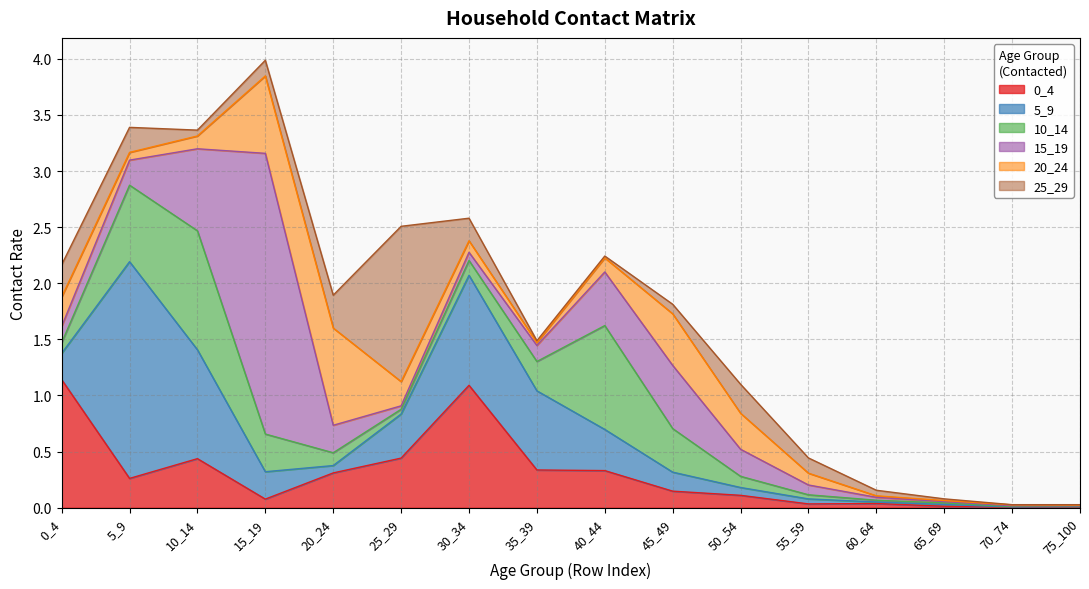

Which category has the highest value in the 15_19 series?

15_19